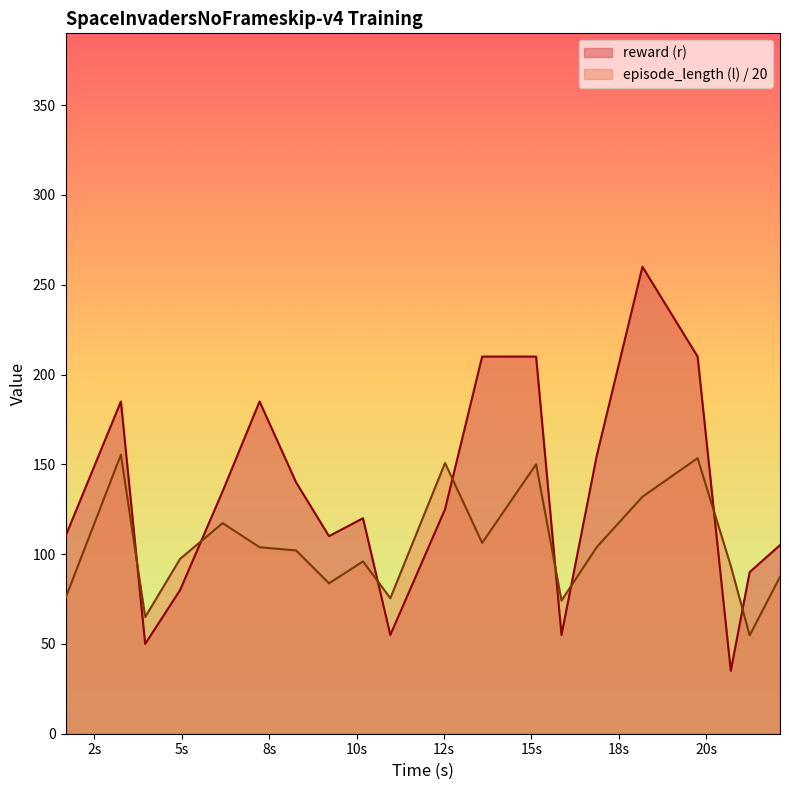

How many interior local valleys does the reward (r) series have?

5